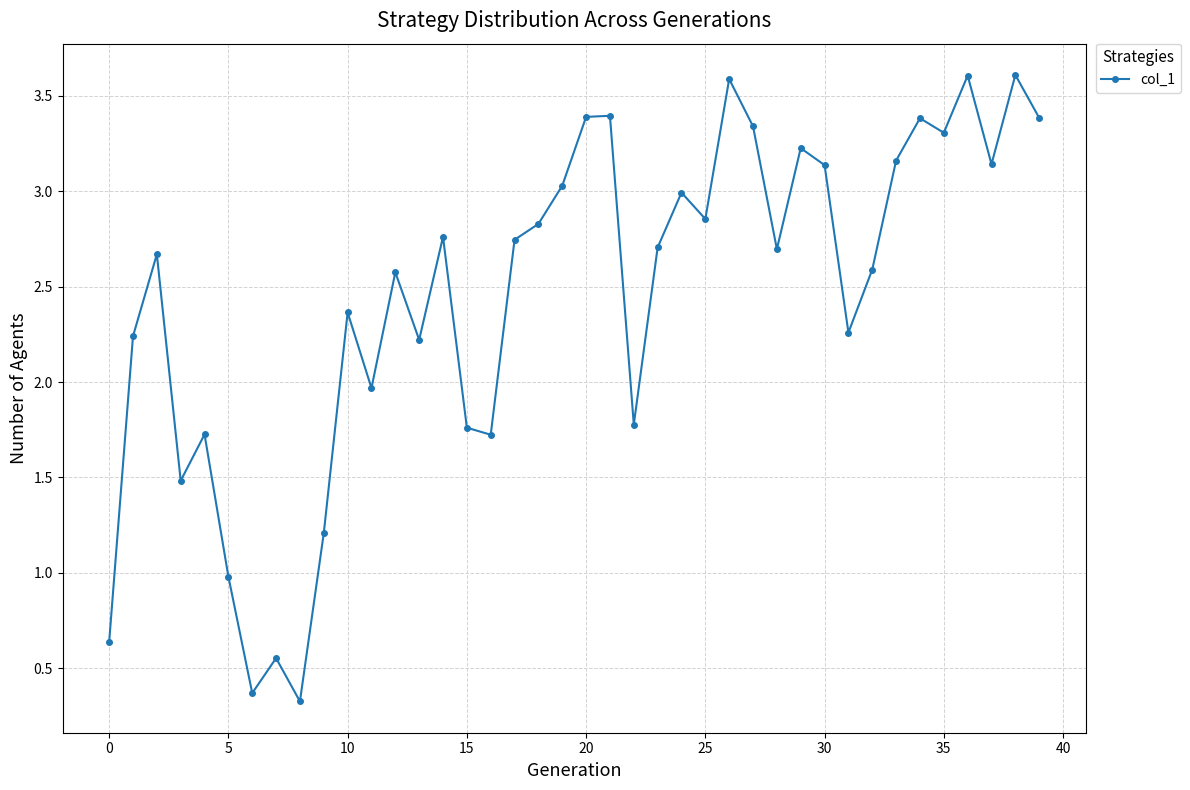

What is the minimum value shown in the chart?

0.3